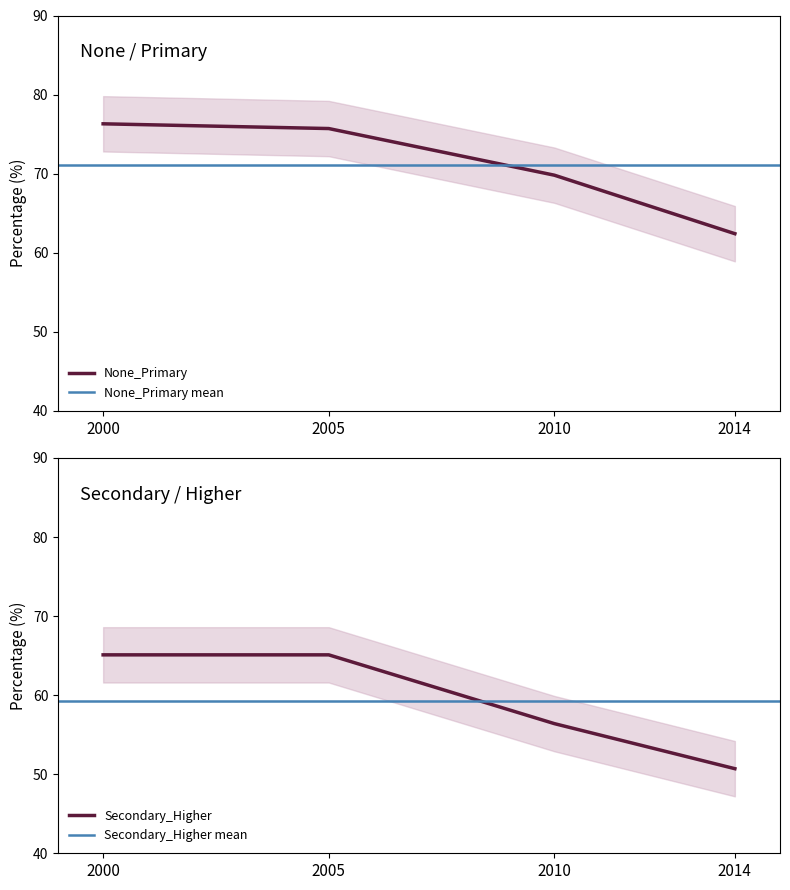

At 2000, list the series in order from largest to smallest.

None_Primary, Secondary_Higher